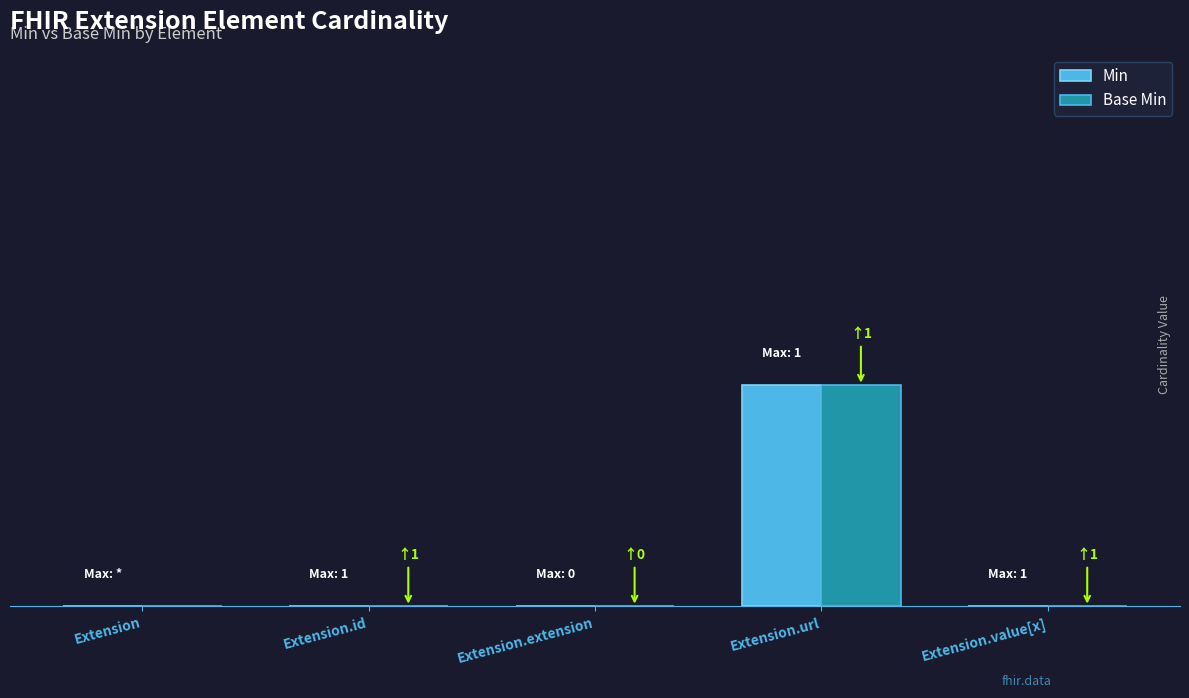

Is the value of Base Min at Extension.value[x] greater than the value of Min at Extension.id?

No